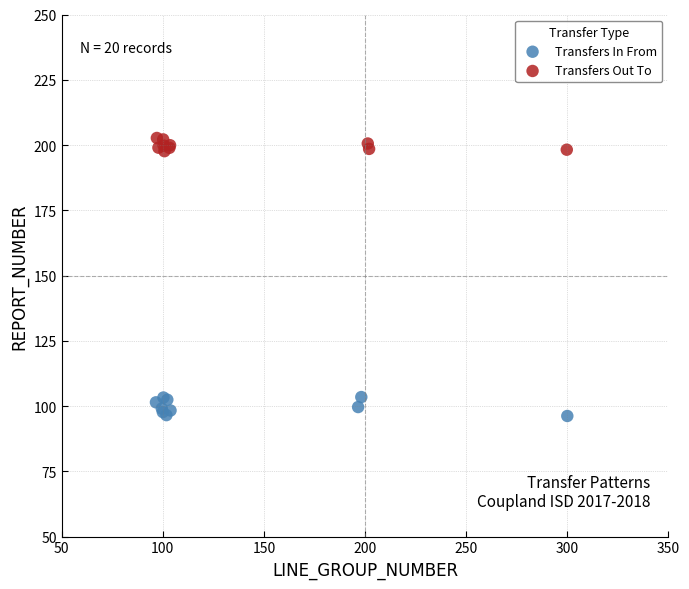

Which series reaches the maximum Y coordinate?

Transfers Out To